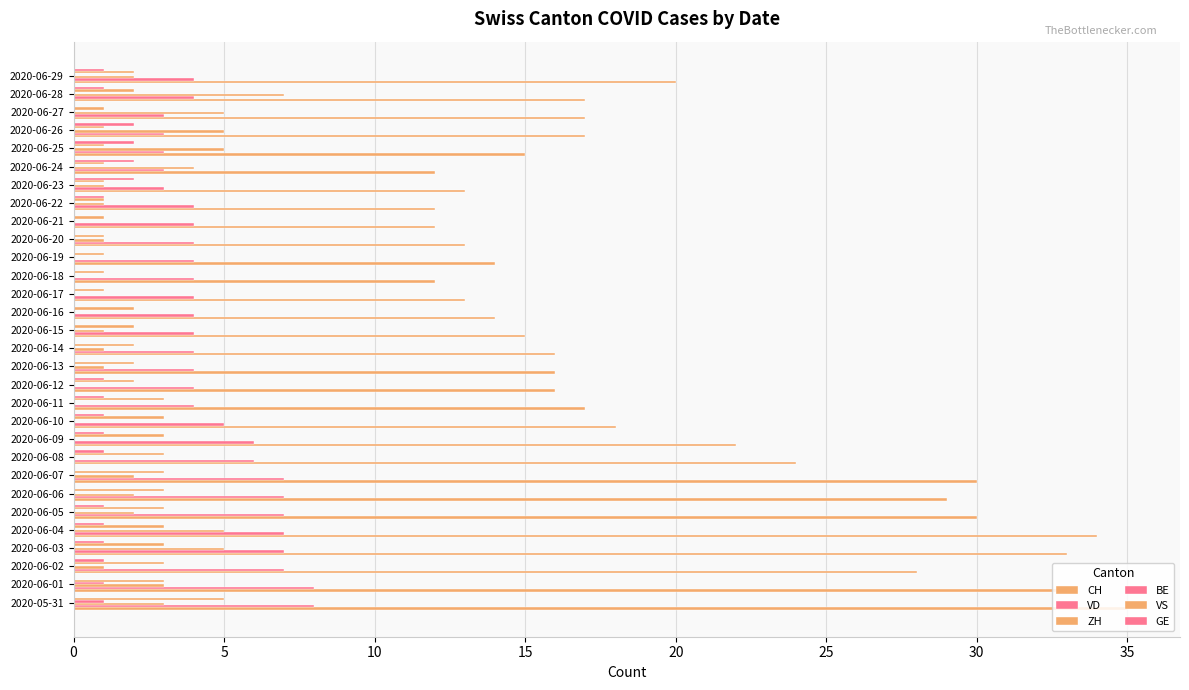

How many distinct data groups are displayed?

6